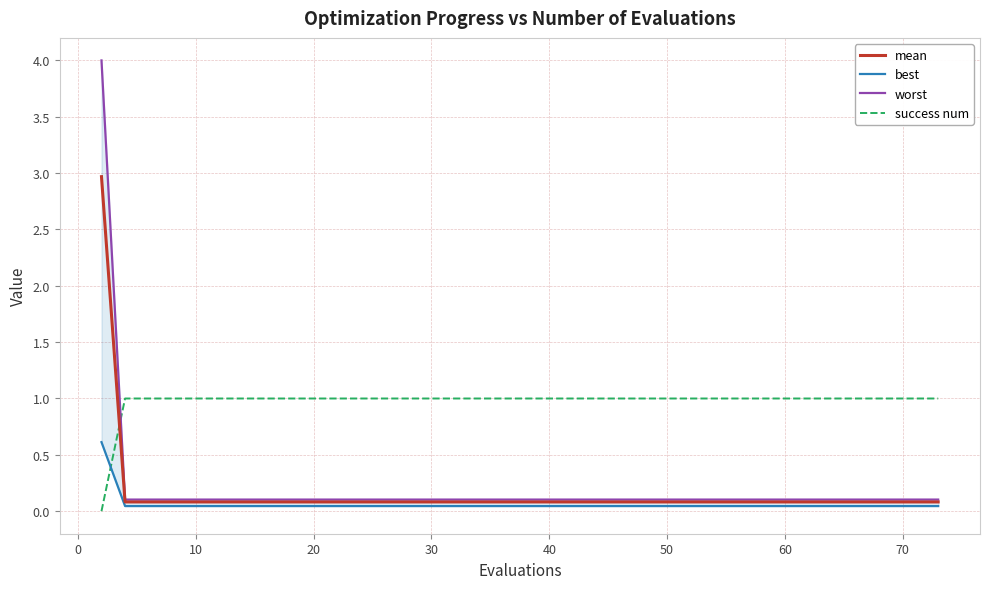

True or false: success num has a value of 1.0 at 10.

True